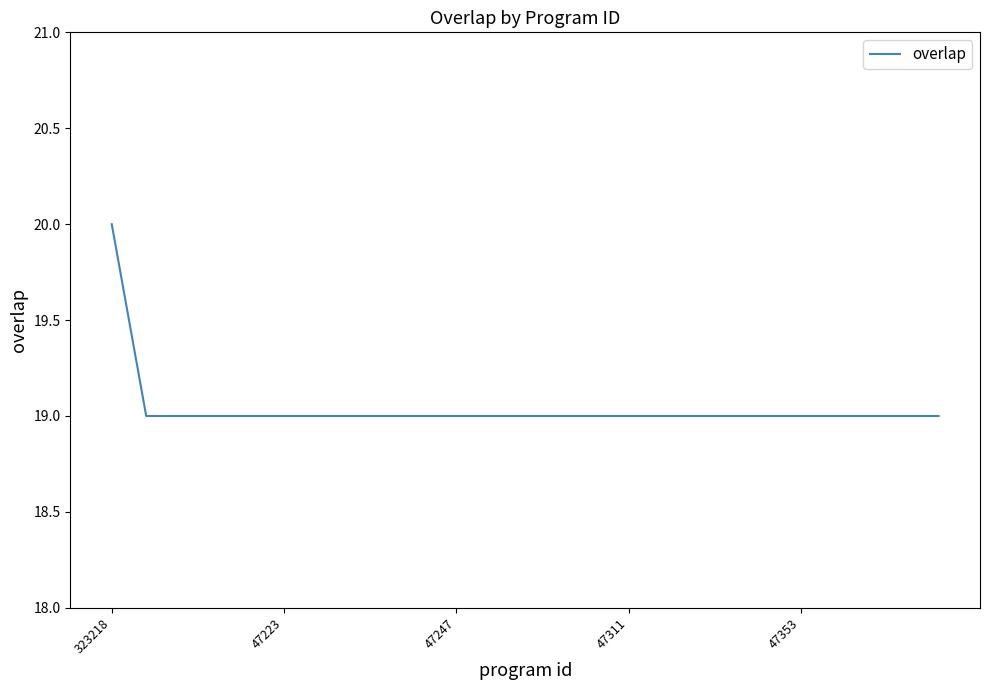

What is the greatest value displayed?

20